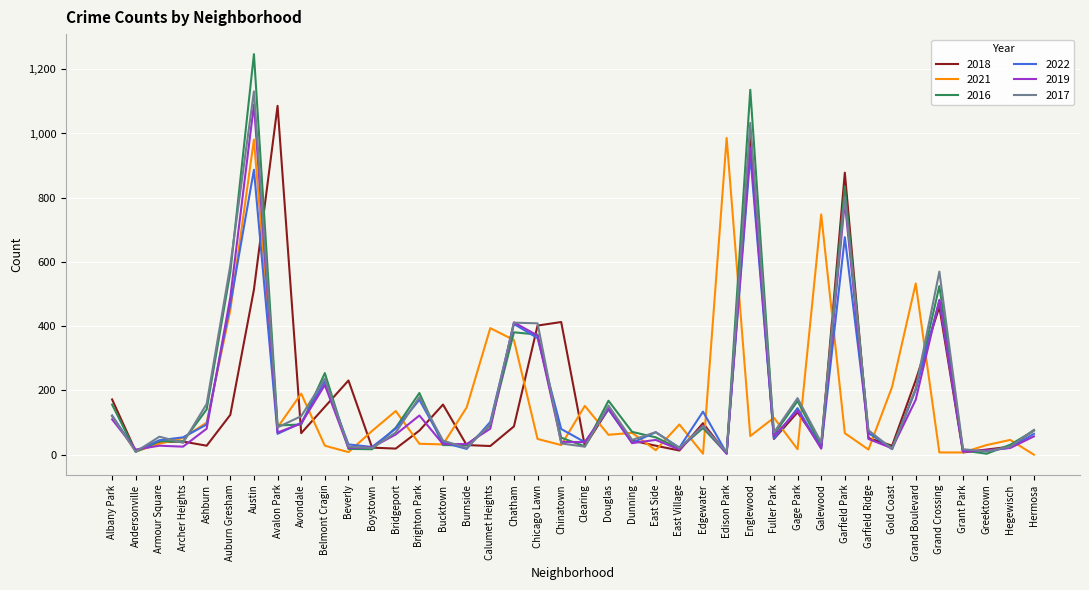

What are all the series names shown in the legend?

2018, 2021, 2016, 2022, 2019, 2017